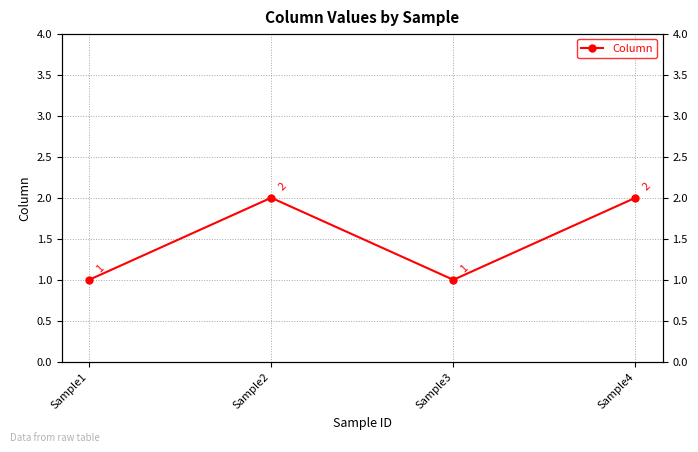

What is the value of the 2nd point from the left?

2